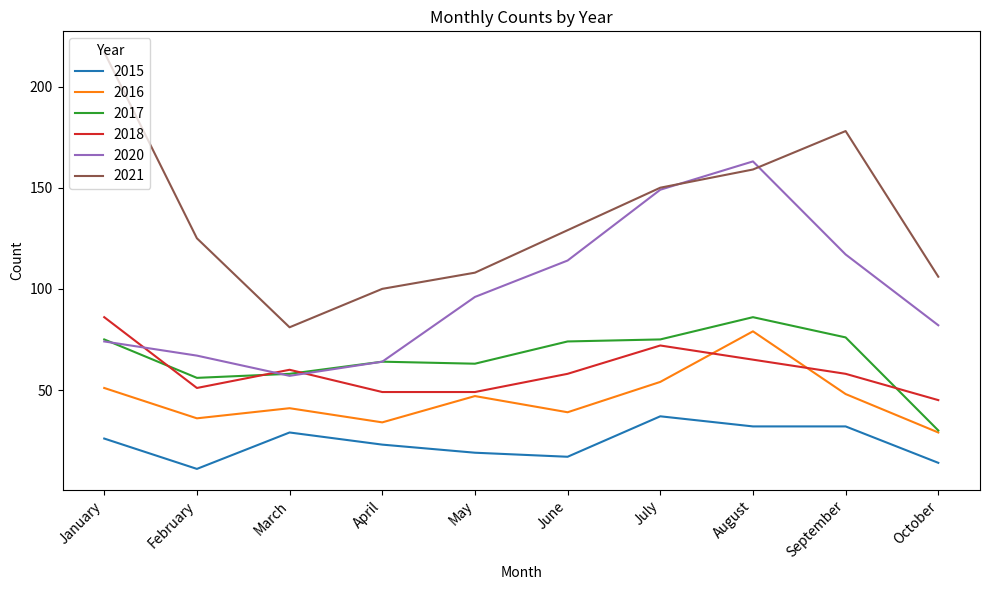

True or false: 2015 and 2020 cross at least once.

False